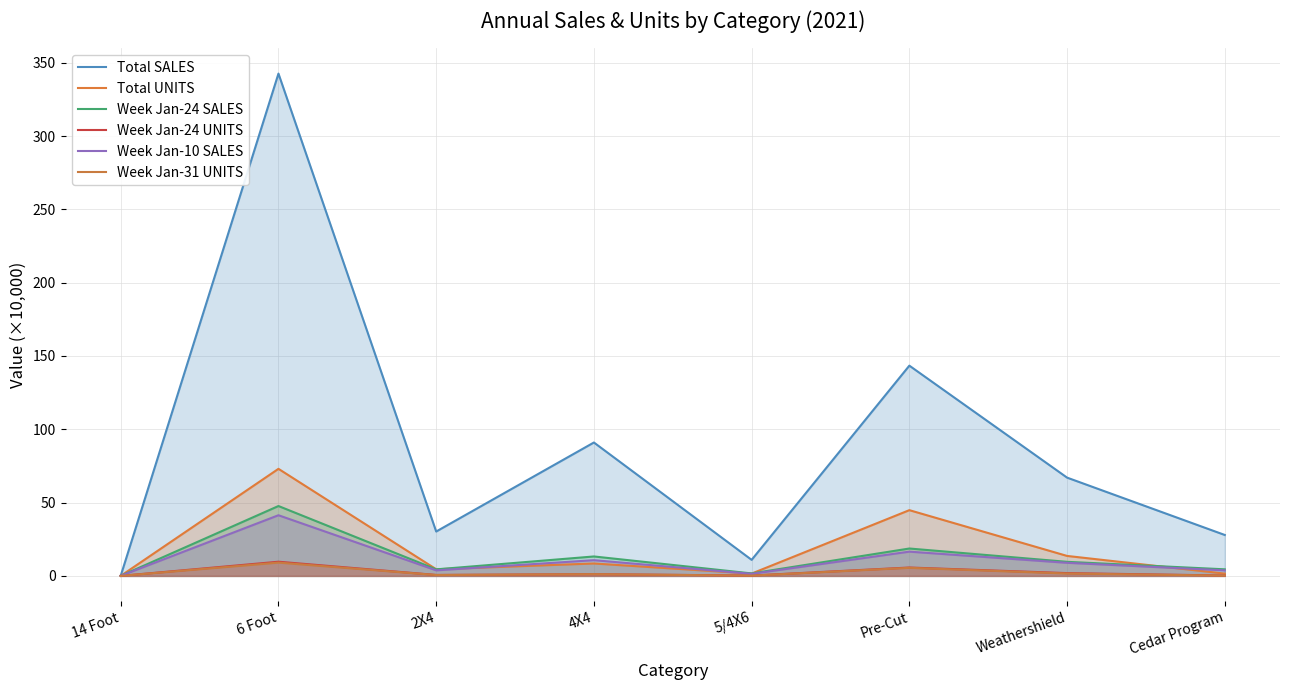

Is the value of Total UNITS at 4X4 greater than the value of Week Jan-24 UNITS at 4X4?

Yes